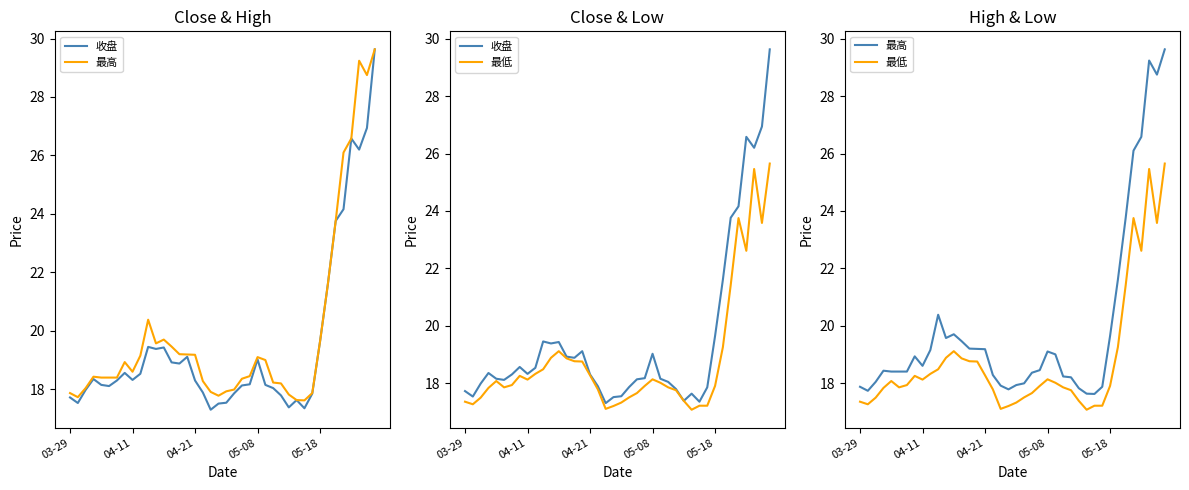

True or false: 最高 has more than 1 interior local peaks.

True